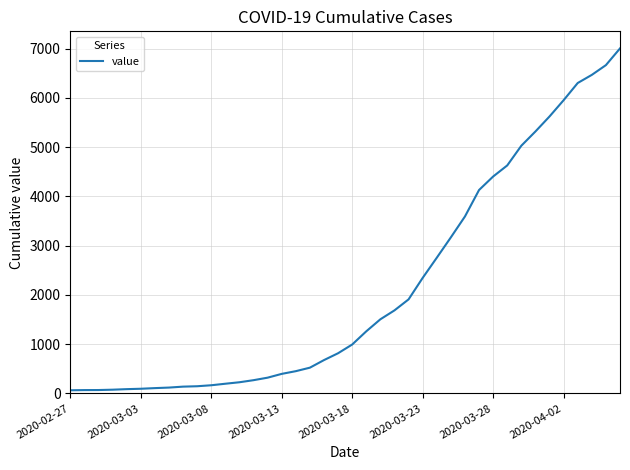

What is the difference between the maximum and minimum values?

6939